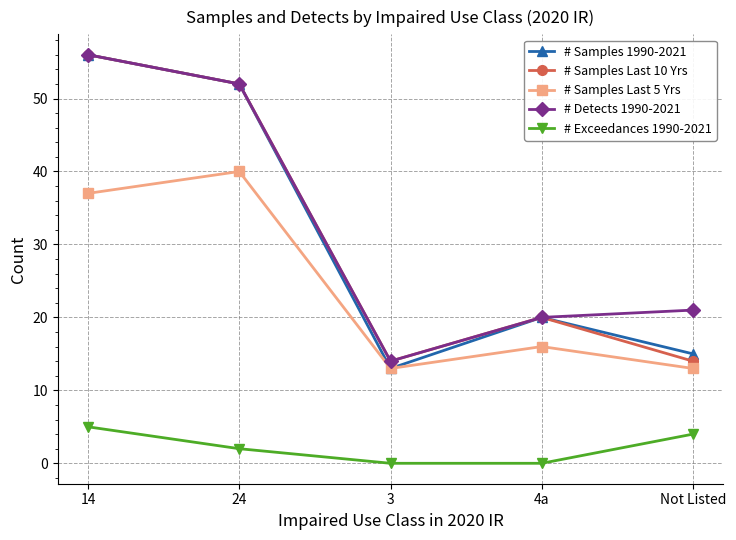

True or false: # Exceedances 1990-2021 and # Detects 1990-2021 intersect in this chart.

False